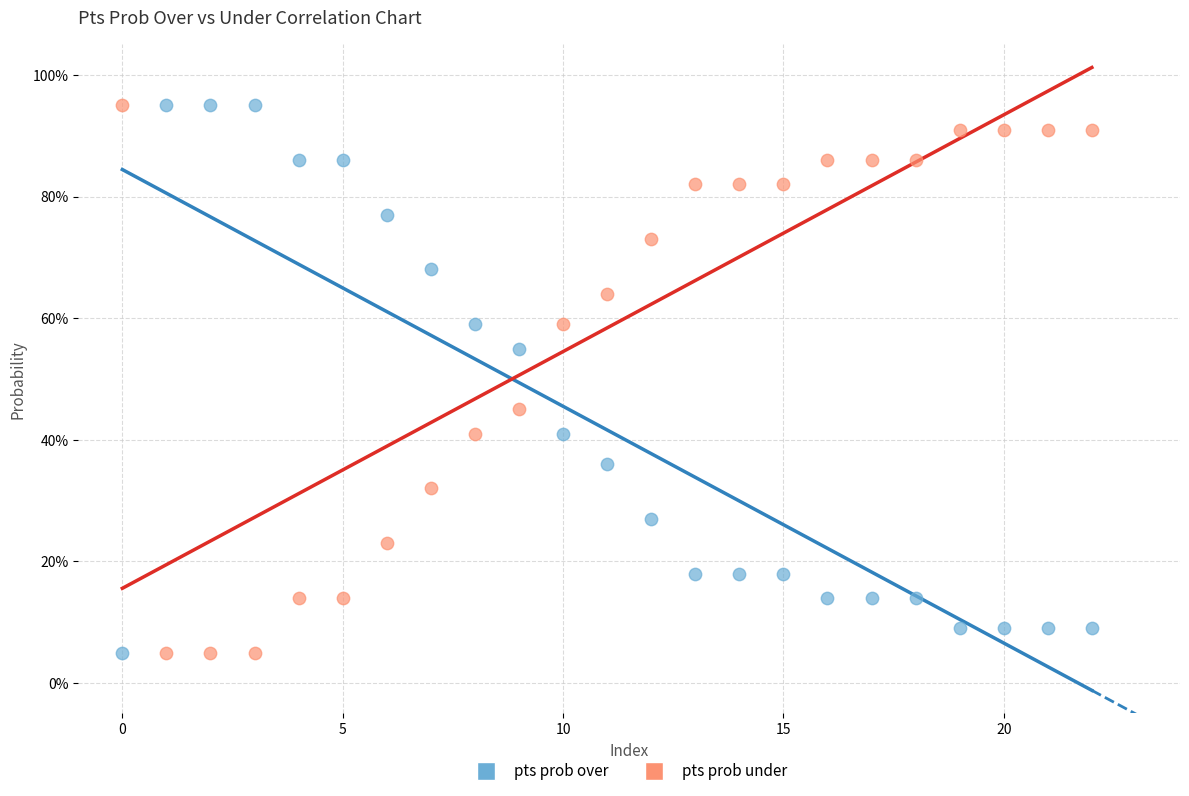

Across all data points, what is the range of Y values (max minus min)?

90